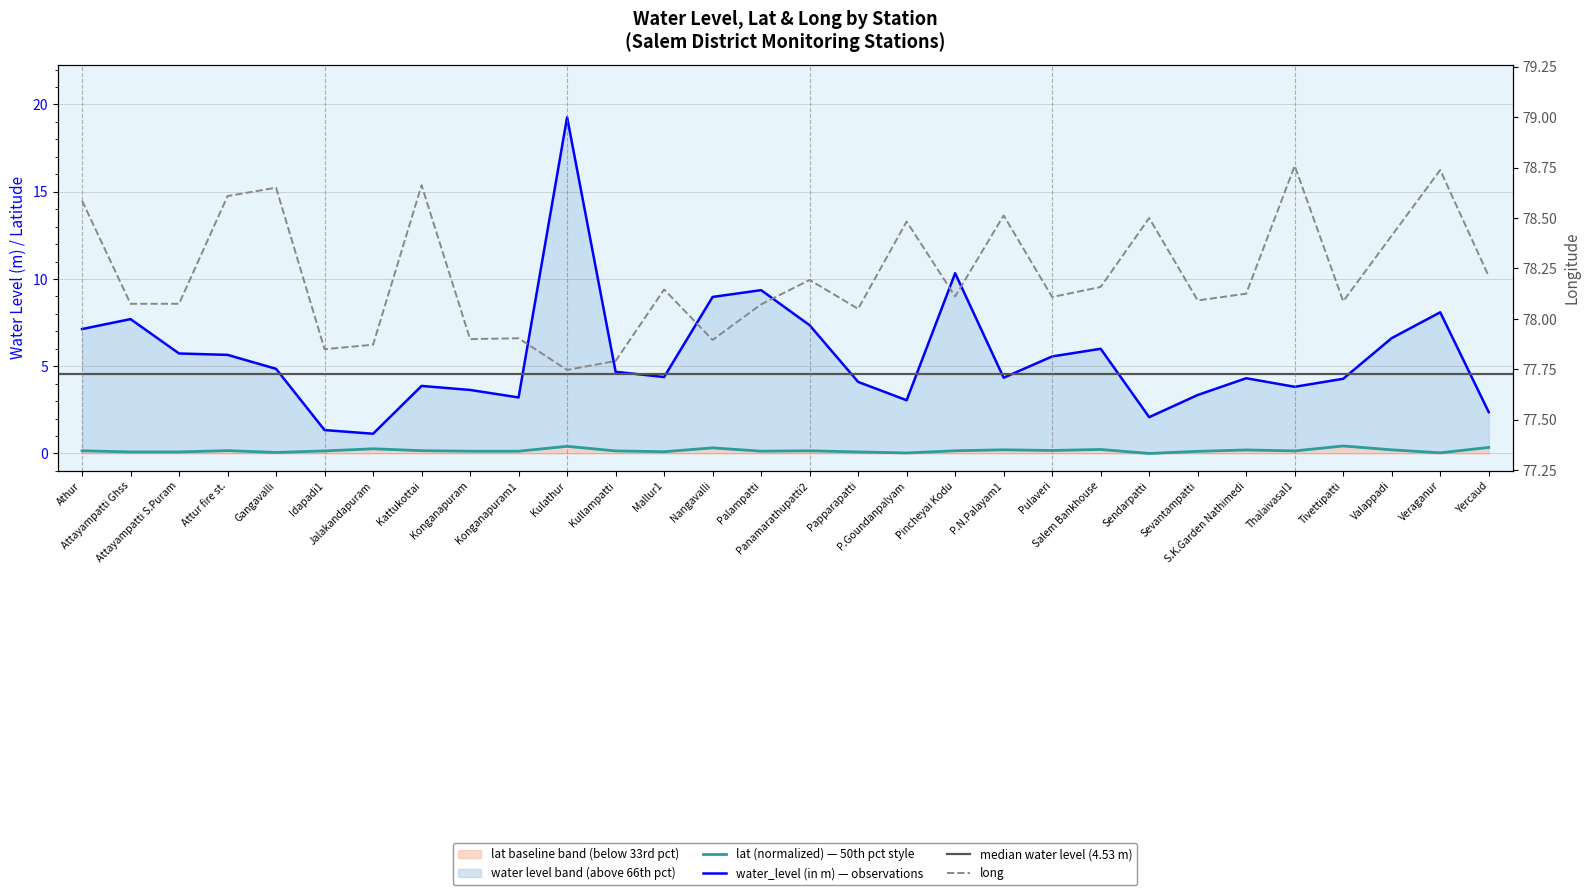

The long series shows 132.9 at Tivettipatti. True or false?

False